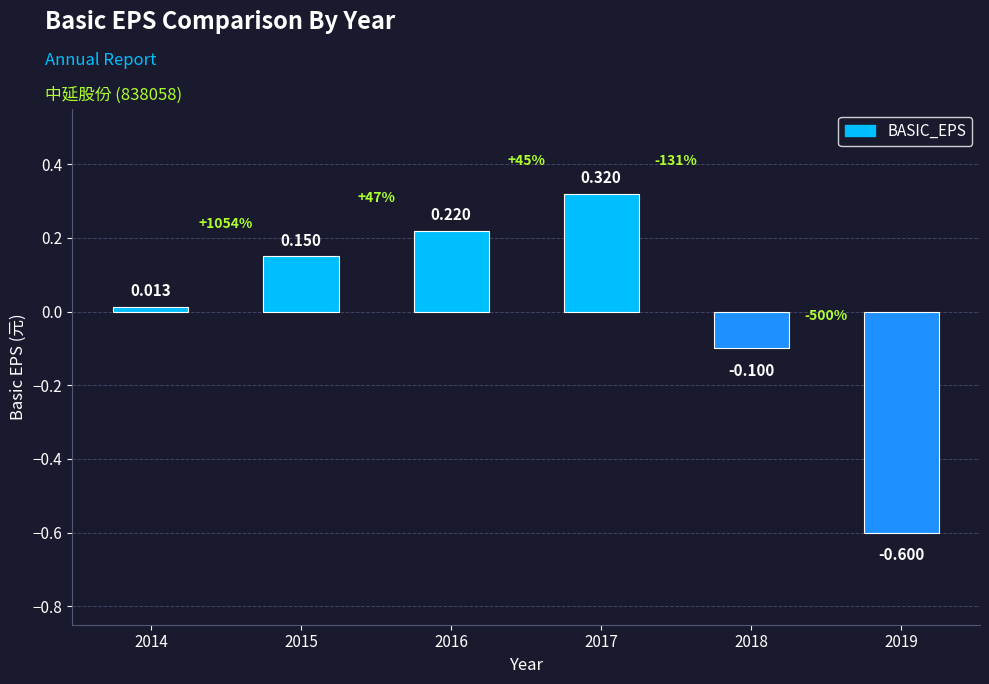

What is the value of the 4th bar from the left?

0.3